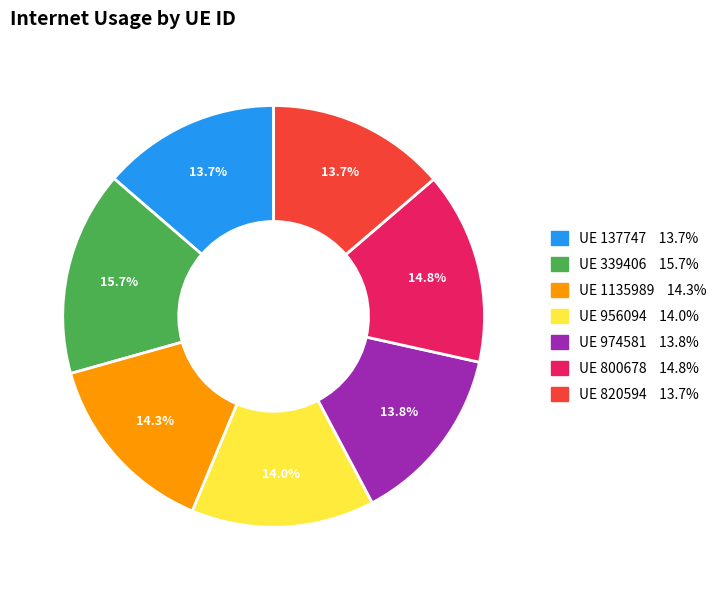

Is there any slice that represents more than half of the pie?

No